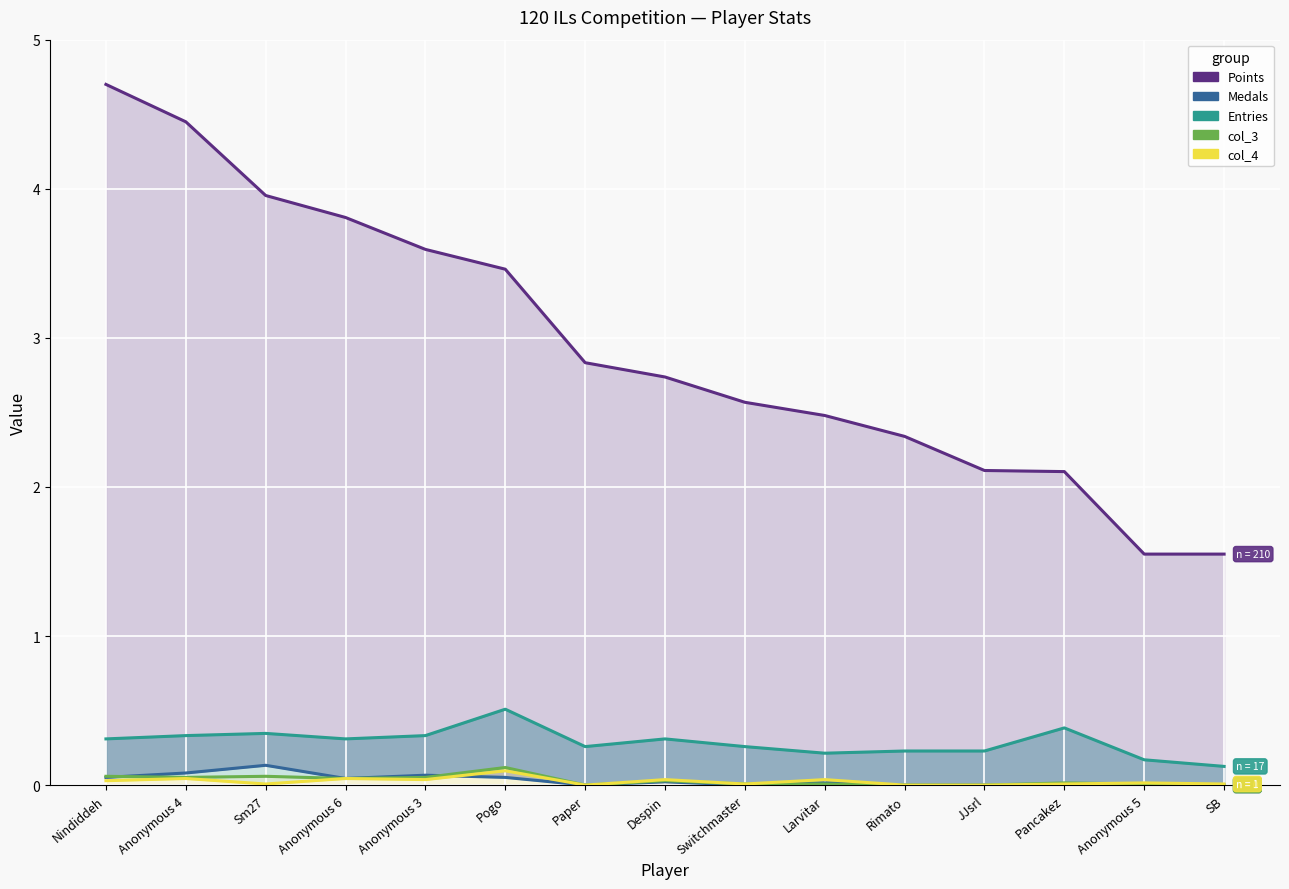

Rank the series by their maximum value, from lowest to highest.

col_4, col_3, Medals, Entries, Points